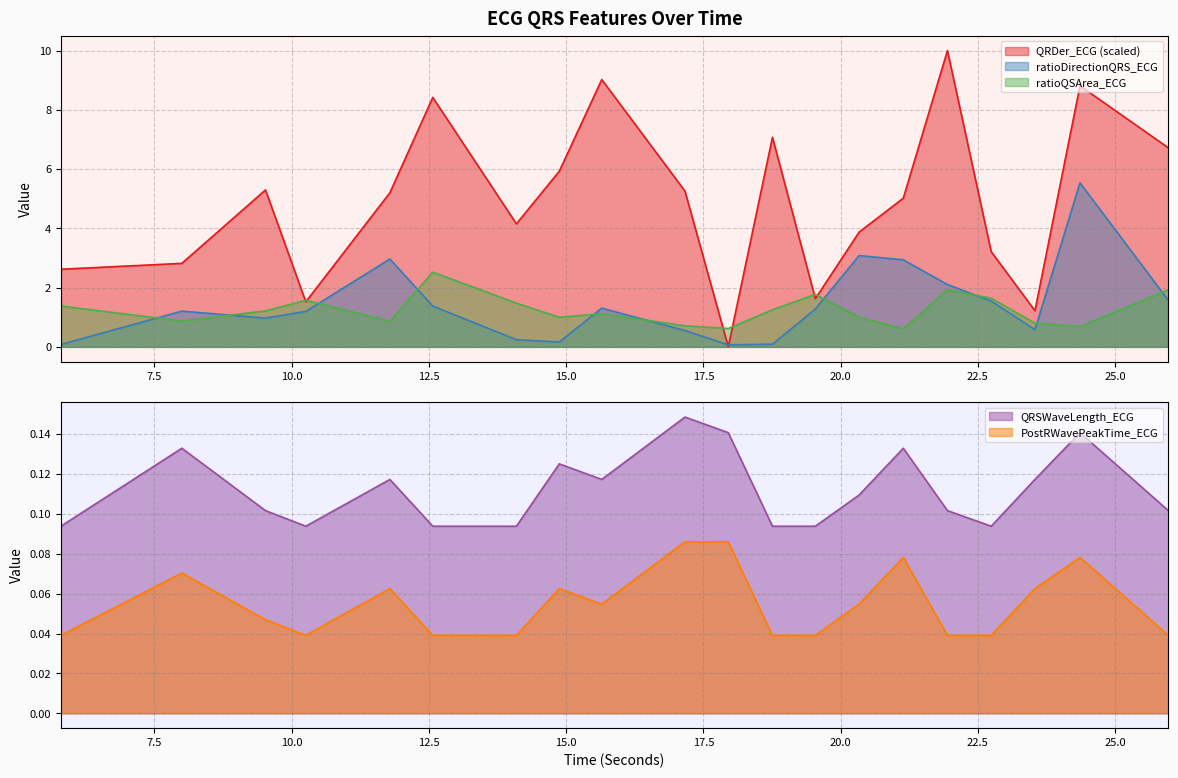

What is the maximum value for ratioDirectionQRS_ECG?

5.5